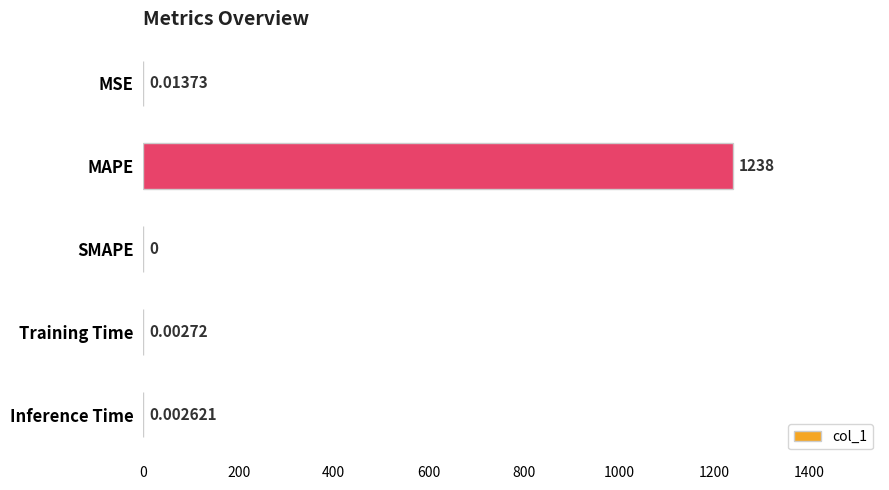

What is the maximum value shown in the chart?

1238.3